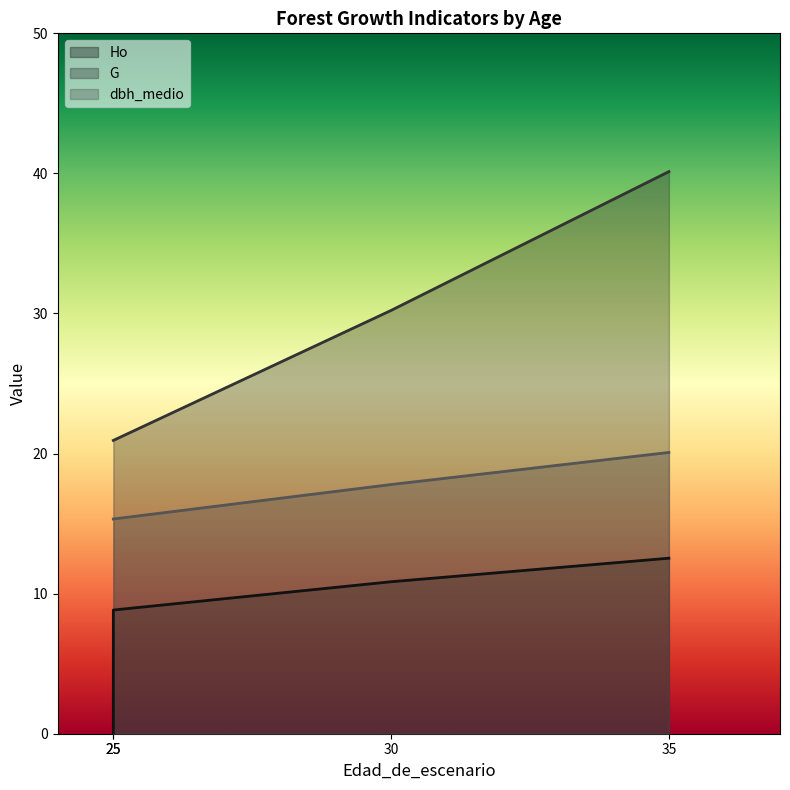

Reading right to left, transcribe all the data shown in this chart.

Ho: 35=12.5	30=10.8	25=8.8	25=0.0
G: 35=40.1	30=30.2	25=20.9	25=20.9
dbh_medio: 35=20.1	30=17.8	25=15.3	25=15.3